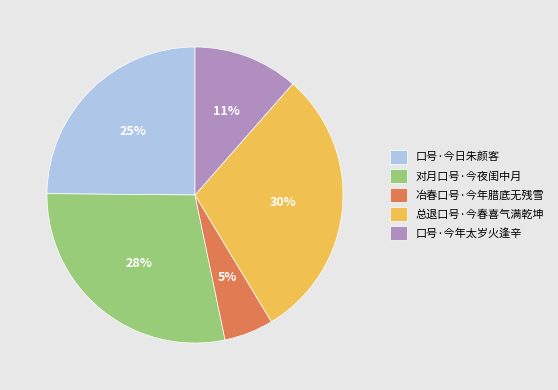

Combined, do 冶春口号·今年腊底无残雪 and 对月口号·今夜闺中月 account for over 50%?

No